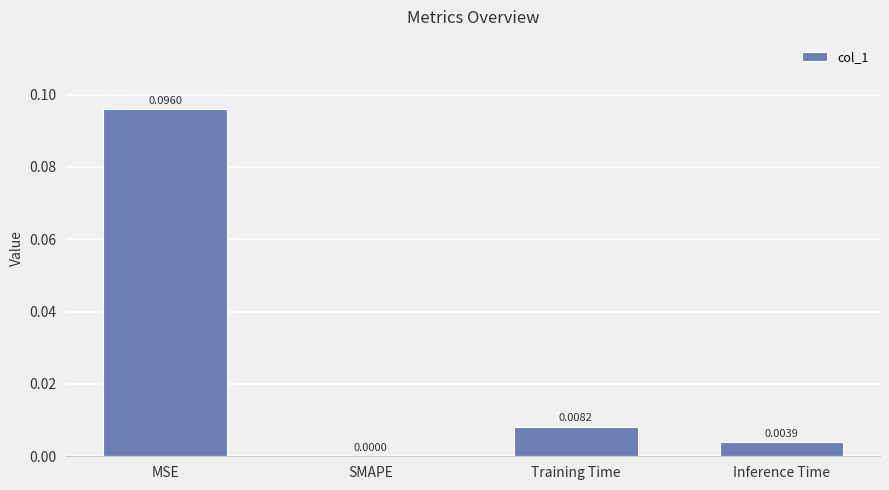

Which category has the highest value across all series?

MSE